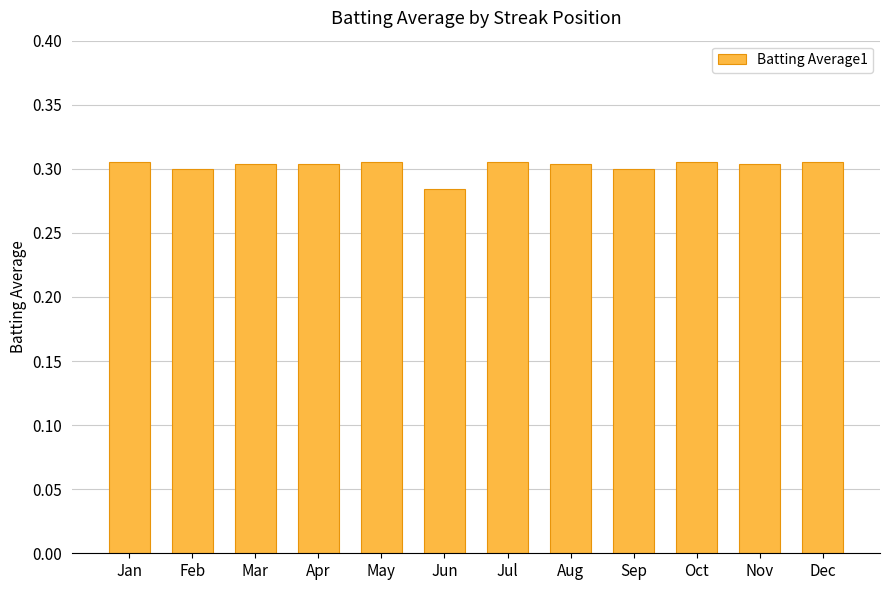

Which category has the lowest value across all series?

Jun